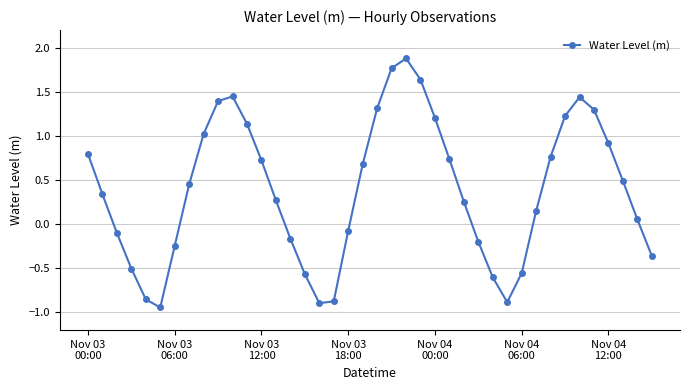

What is the value of the 36th point from the left?

1.3